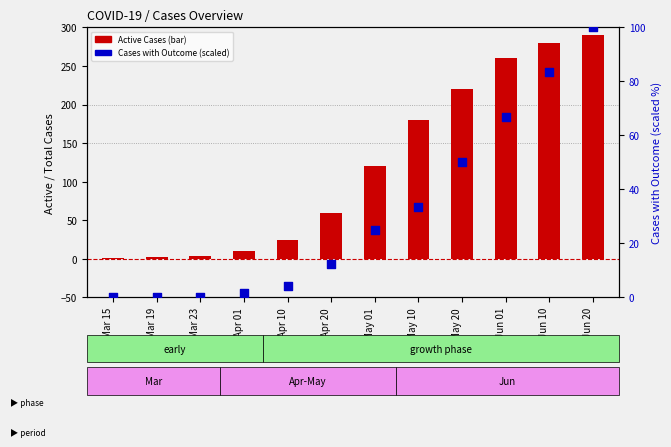

Which series reaches the maximum Y coordinate?

Active Cases